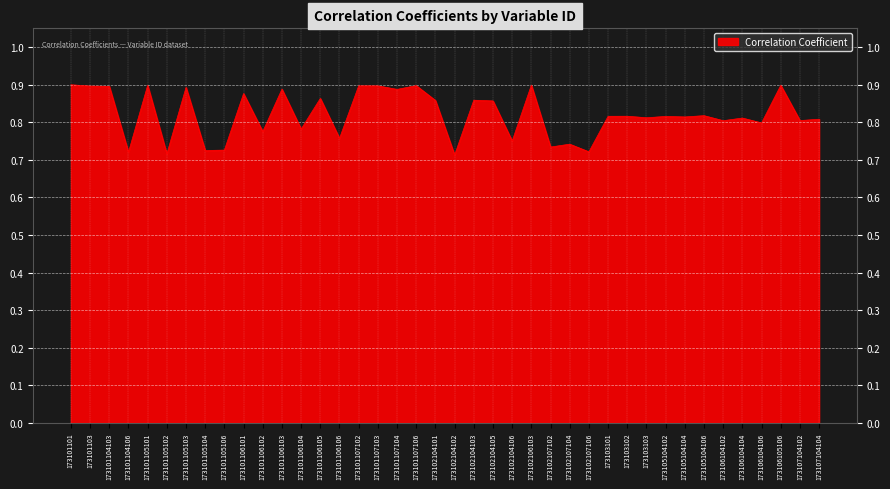

How many values are between 0 and 1?

40